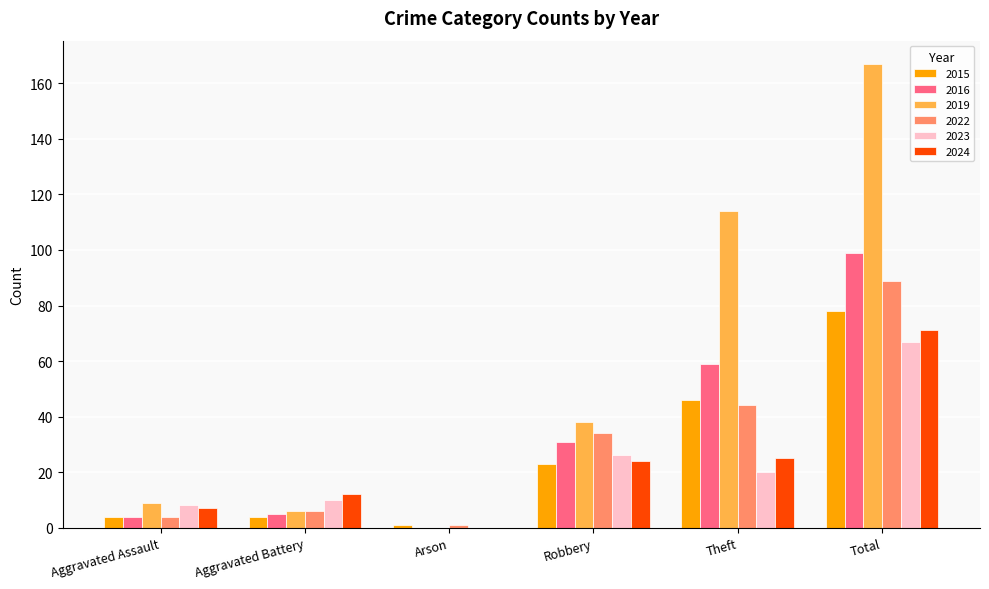

The 2023 series shows 67 at Total. True or false?

True